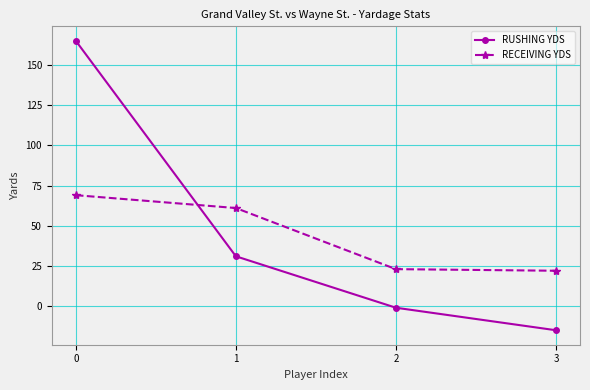

List the series in order of their peak value, lowest first.

RECEIVING YDS, RUSHING YDS